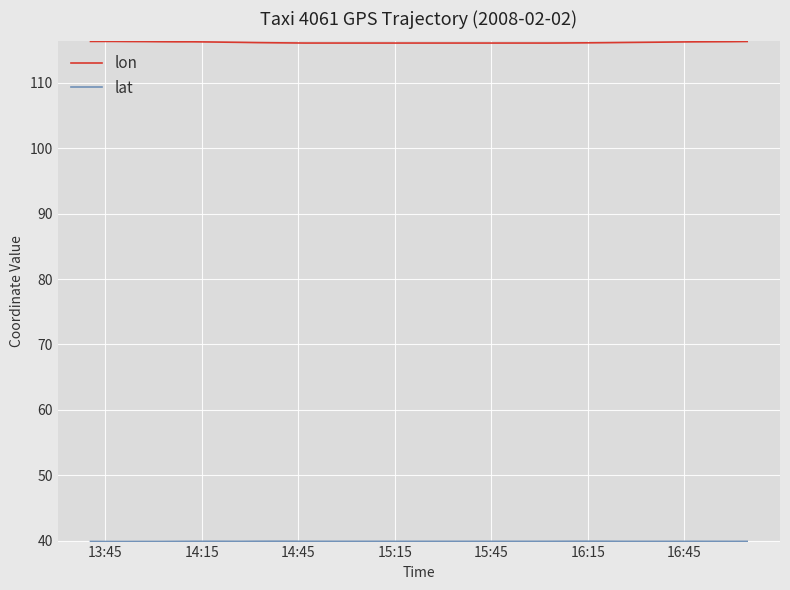

Reading left to right, transcribe all the data shown in this chart.

lon: 116.3	116.3	116.3	116.3	116.3	116.3	116.3	116.2	116.2	116.2	116.2	116.2	116.1	116.1	116.1	116.1	116.1	116.1	116.1	116.1	116.1	116.1	116.1	116.1	116.1	116.1	116.1	116.1	116.1	116.1	116.1	116.1	116.1	116.1	116.1	116.2	116.2	116.2	116.3	116.3
lat: 39.9	39.9	39.9	39.9	39.9	39.9	39.9	39.9	39.9	39.9	39.9	39.9	39.9	39.9	39.9	39.9	39.9	39.9	39.9	39.9	39.9	39.9	39.9	39.9	39.9	39.9	39.9	39.9	39.9	39.9	39.9	39.9	39.9	39.9	39.9	39.9	39.9	39.9	39.9	39.9